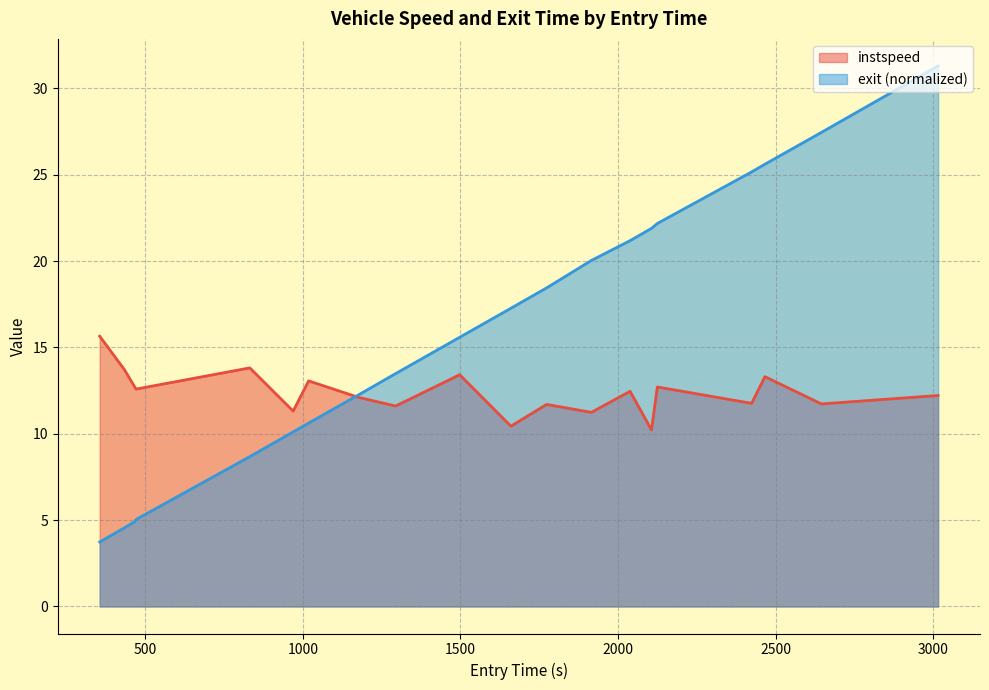

What is the difference between the exit values at 1294.491732890914 and 831.7159881102227?

4.8